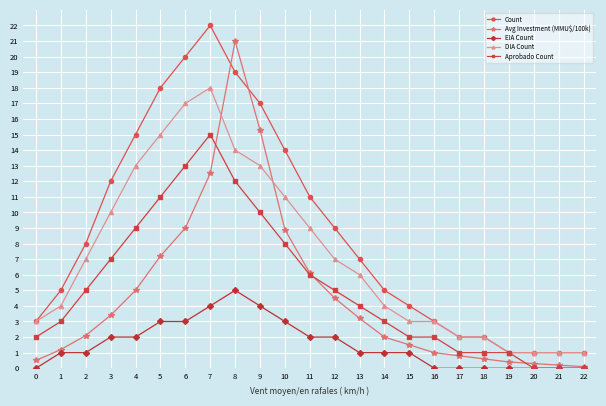

How many lines are shown in the chart?

5